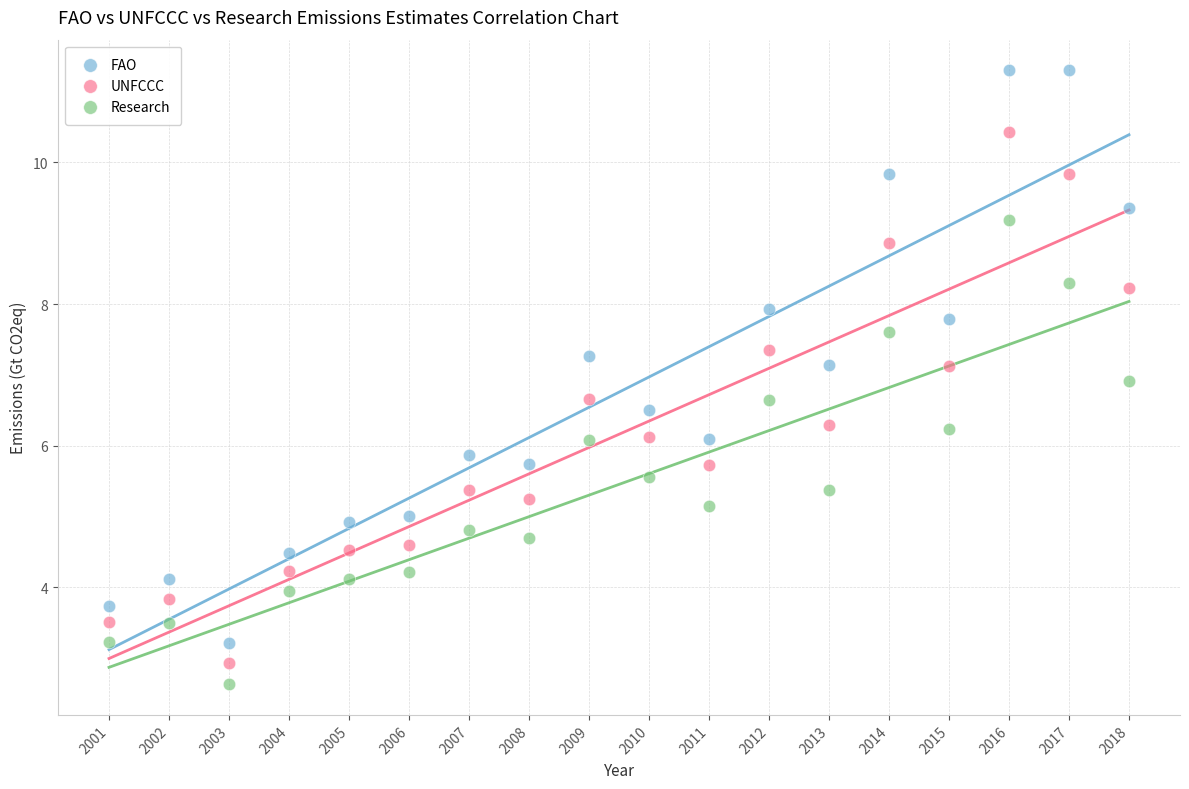

Across all data points, what is the range of Y values (max minus min)?

8.7